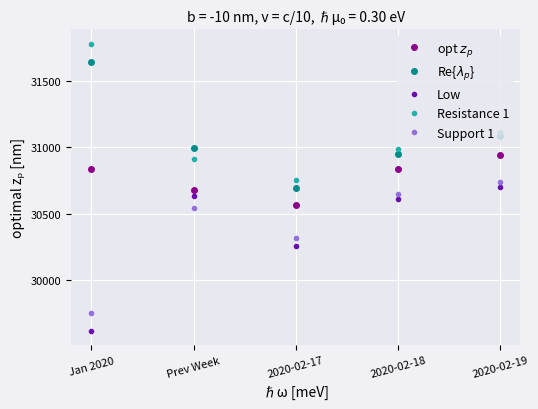

Which category has the lowest value in the Resistance 1 series?

2020-02-17